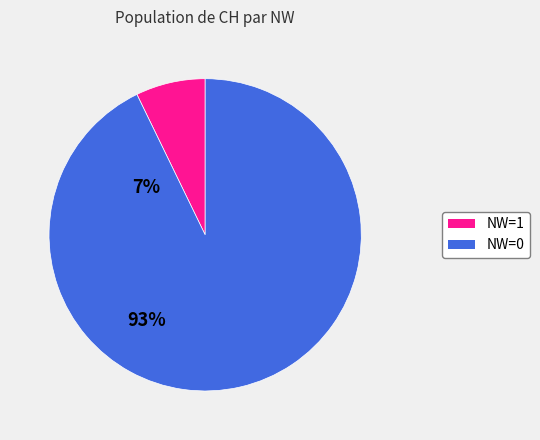

Is there any slice that represents more than half of the pie?

Yes